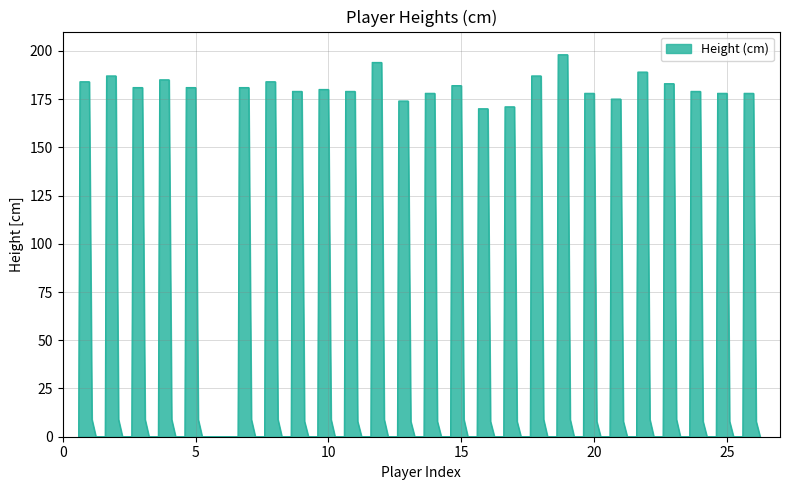

What is the difference between the second highest and minimum values?

198